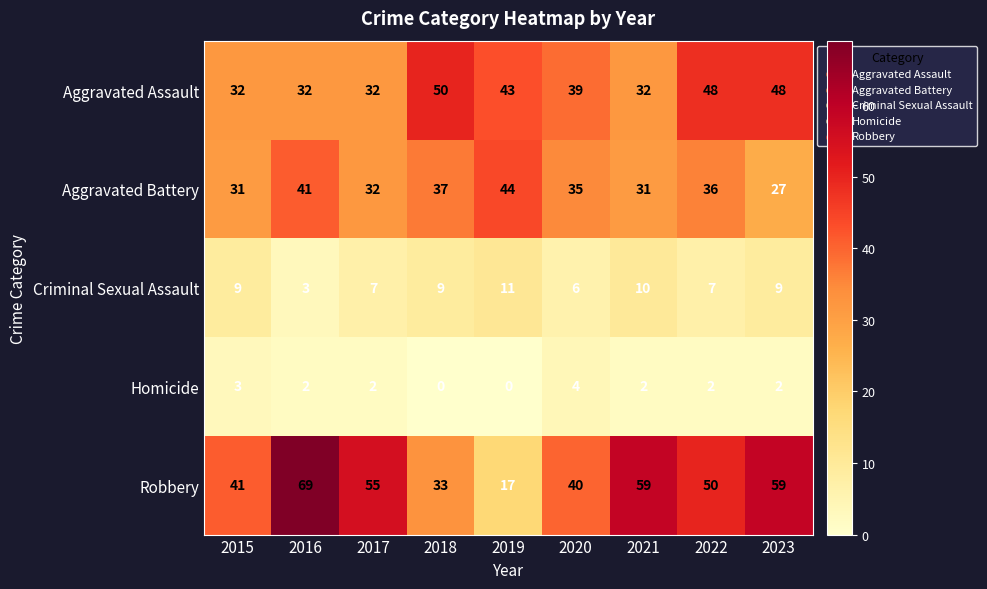

What is the difference between the highest and lowest values at 2022?

48